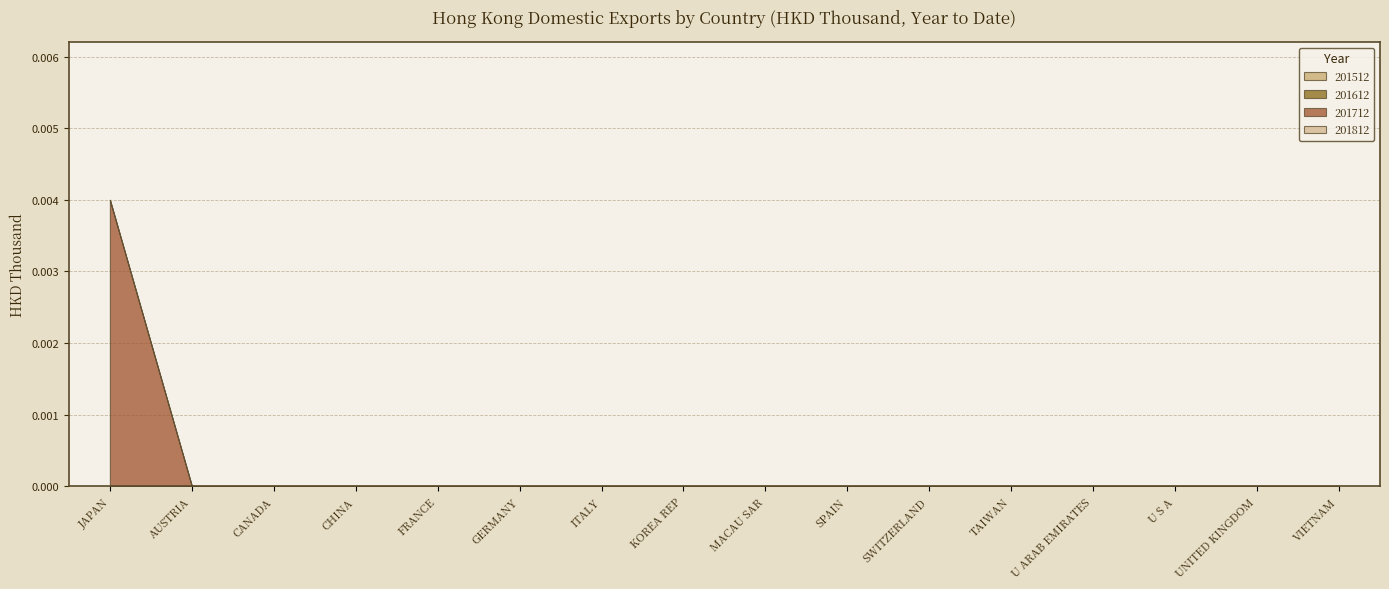

Is the value of 201512 at MACAU SAR greater than the value of 201612 at ITALY?

No